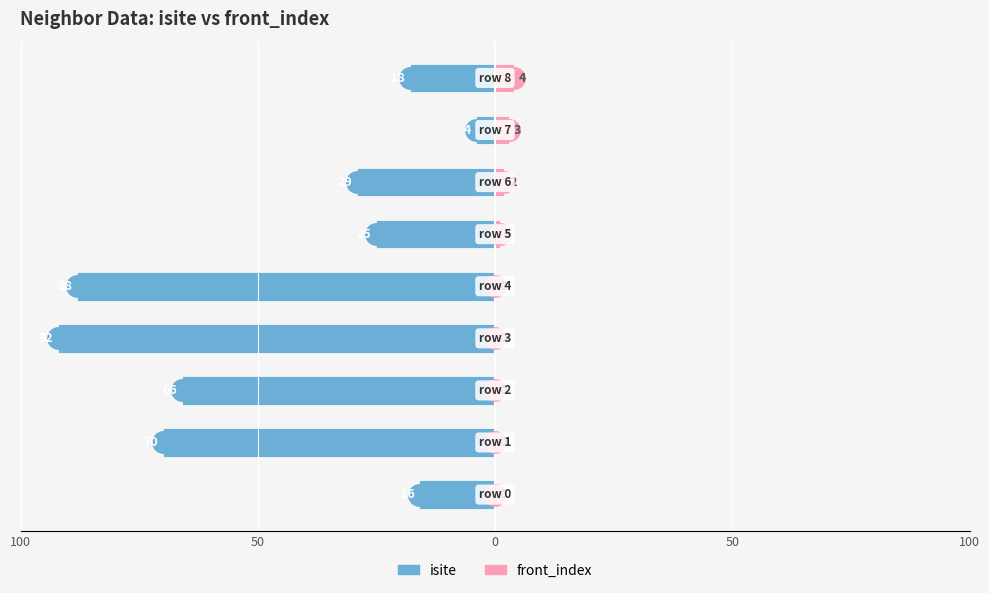

What is the spread (max minus min) of values at 8?

22